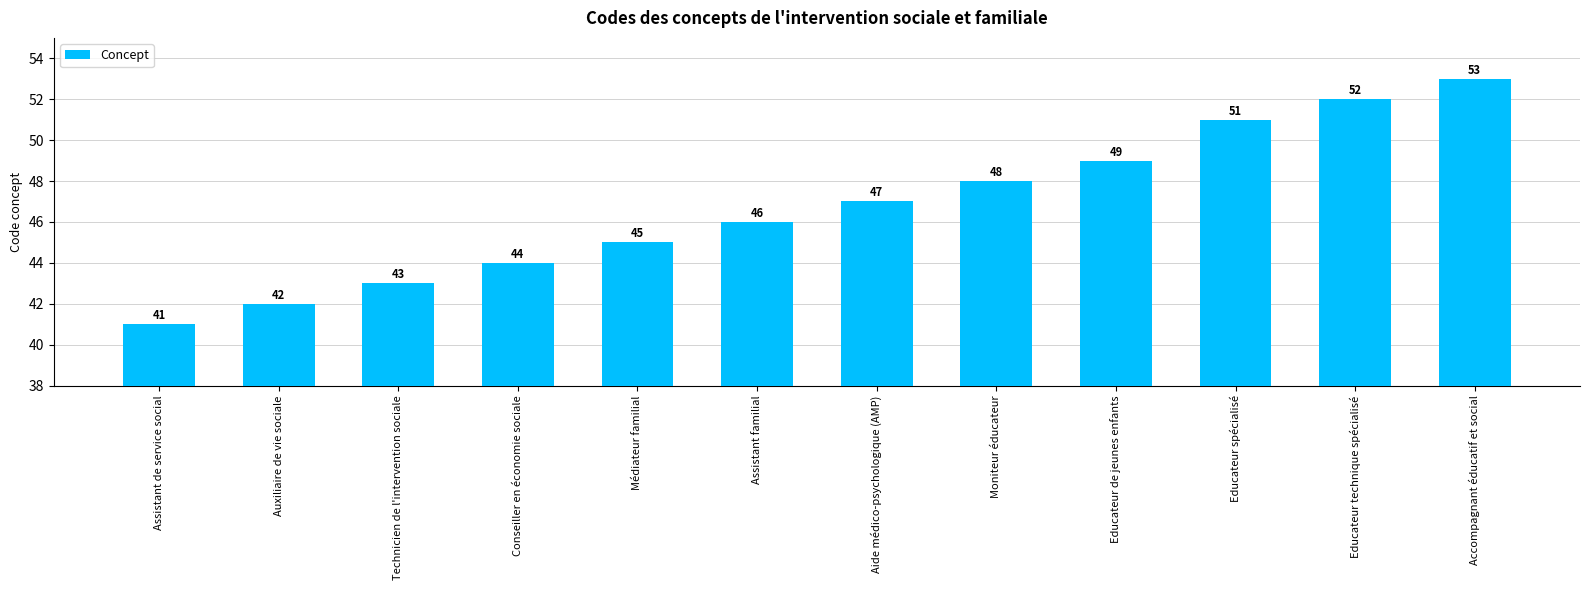

Approximately how many times larger is the value at Accompagnant éducatif et social compared to Médiateur familial?

1.2